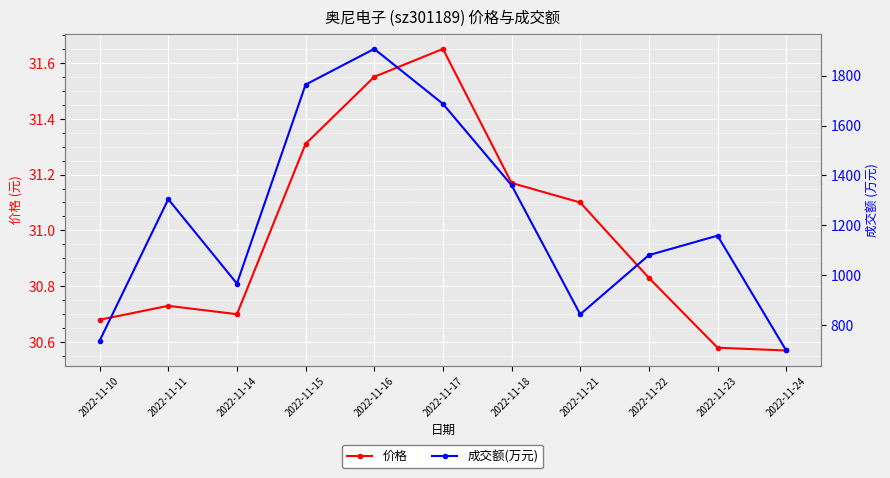

How many values in the 成交额(万元) series exceed 1159?

5